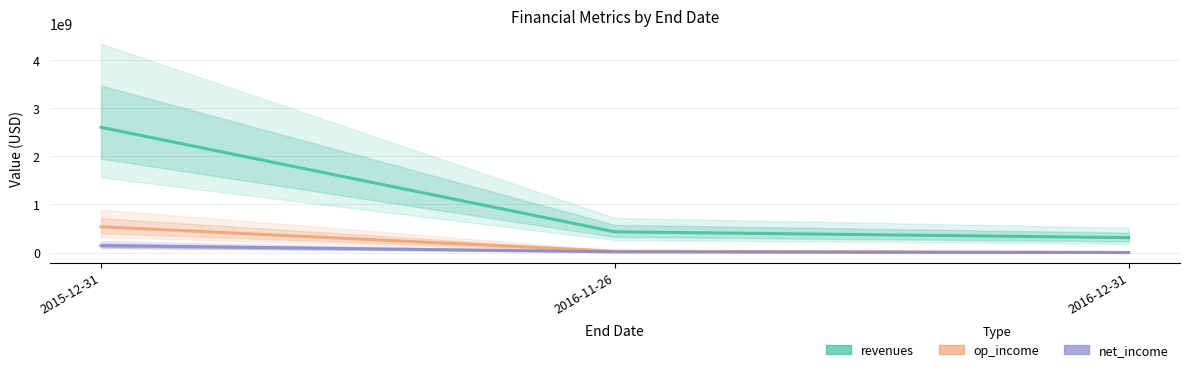

Is the value of net_income at 2015-12-31 greater than the value of revenues at 2016-11-26?

No